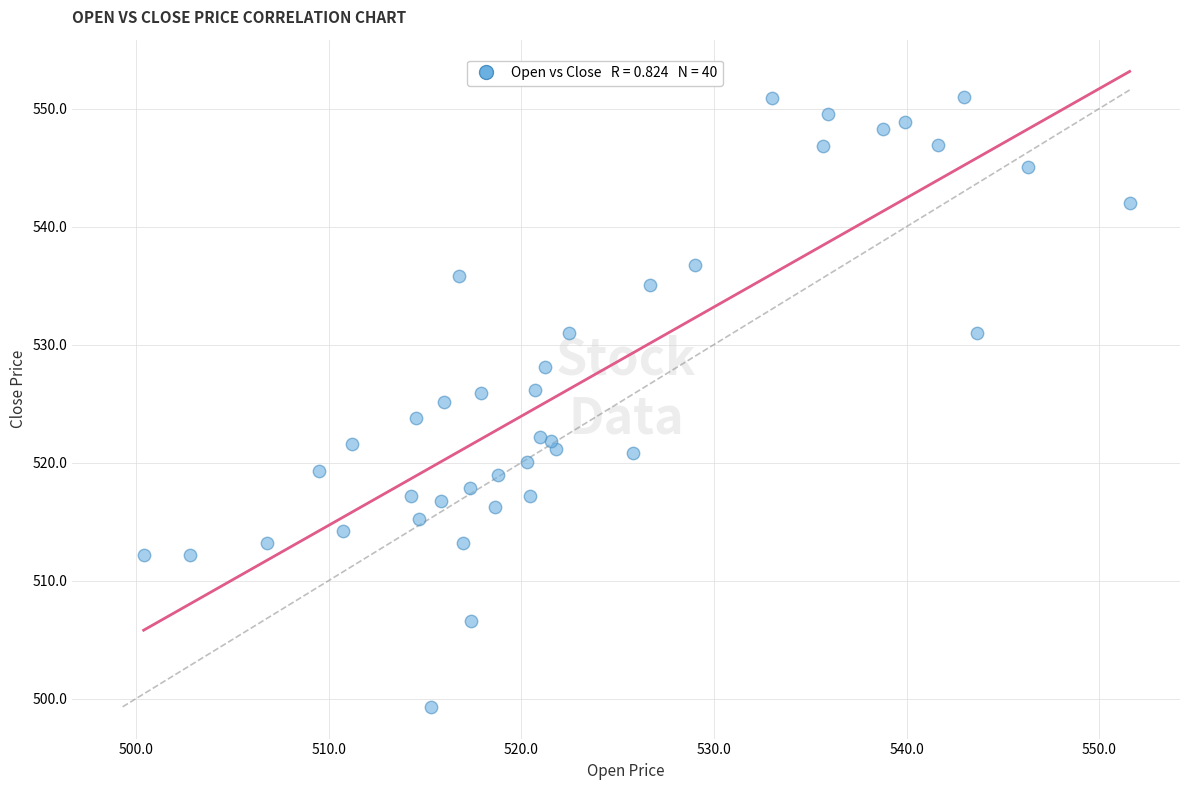

What is the range of X values (max minus min)?

51.2